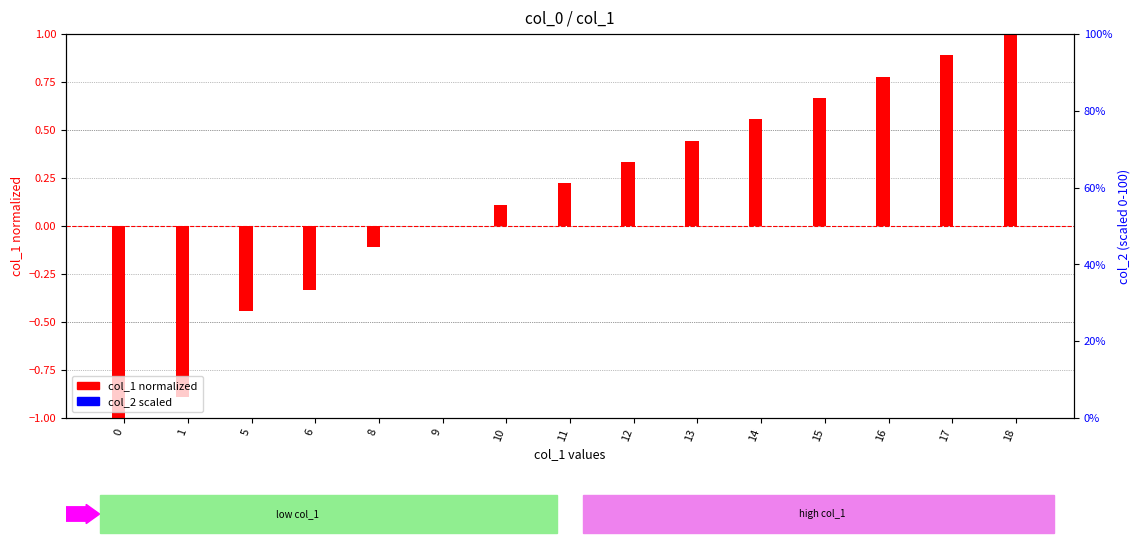

Rank the categories by col_2 (scaled) value from highest to lowest.

0, 1, 5, 6, 8, 9, 10, 11, 12, 13, 14, 15, 16, 17, 18